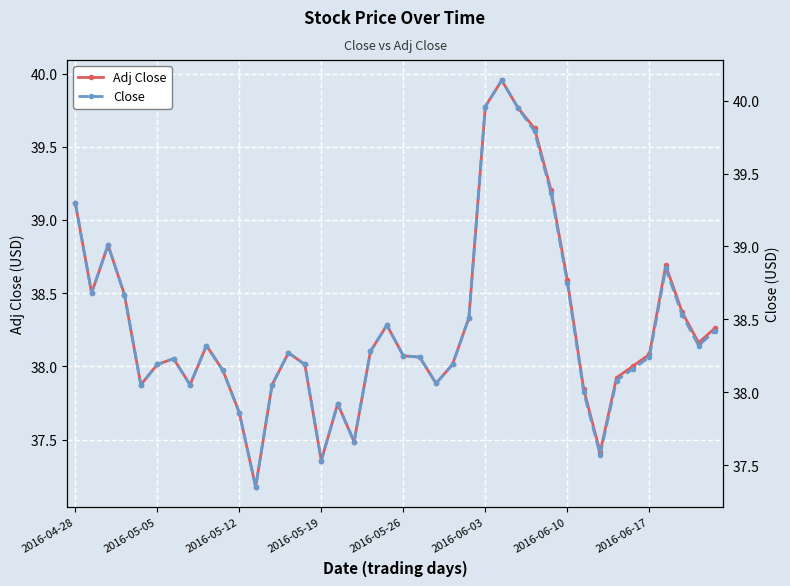

List the series in order of their peak value, highest first.

Close, Adj Close